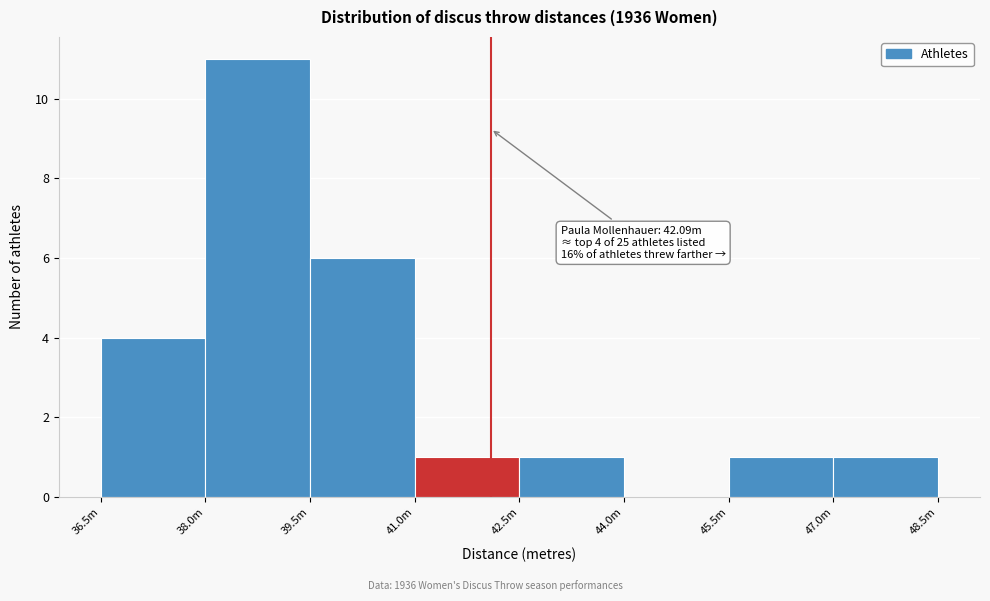

Reading right to left, list all the values displayed in this chart.

47.0m=1	45.5m=1	44.0m=0	42.5m=1	41.0m=1	39.5m=6	38.0m=11	36.5m=4